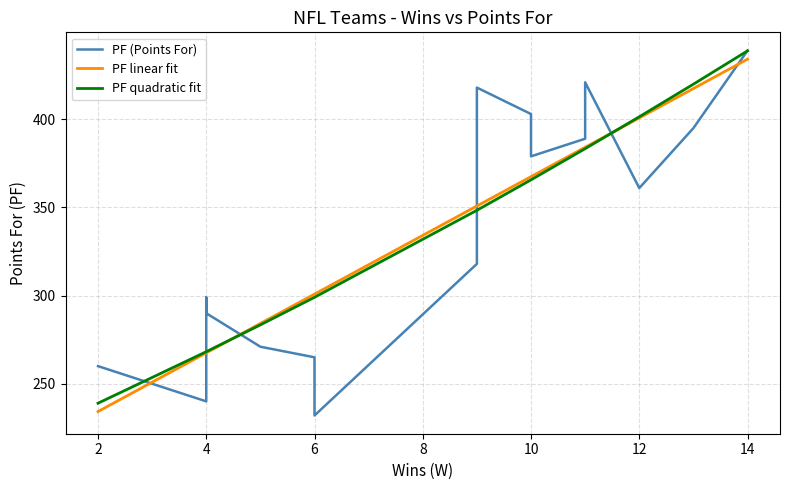

Reading left to right, transcribe all the data shown in this chart.

PF (Points For): 260.0	240.0	299.0	290.0	271.0	265.0	232.0	318.0	418.0	403.0	379.0	389.0	421.0	361.0	395.0	439.0
PF linear fit: 234.2	267.5	267.5	267.5	284.2	300.9	300.9	350.8	350.8	367.5	367.5	384.1	384.1	400.8	417.5	434.1
PF quadratic fit: 238.9	268.2	268.2	268.2	283.4	299.0	299.0	348.4	348.4	365.7	365.7	383.3	383.3	401.4	419.9	438.8